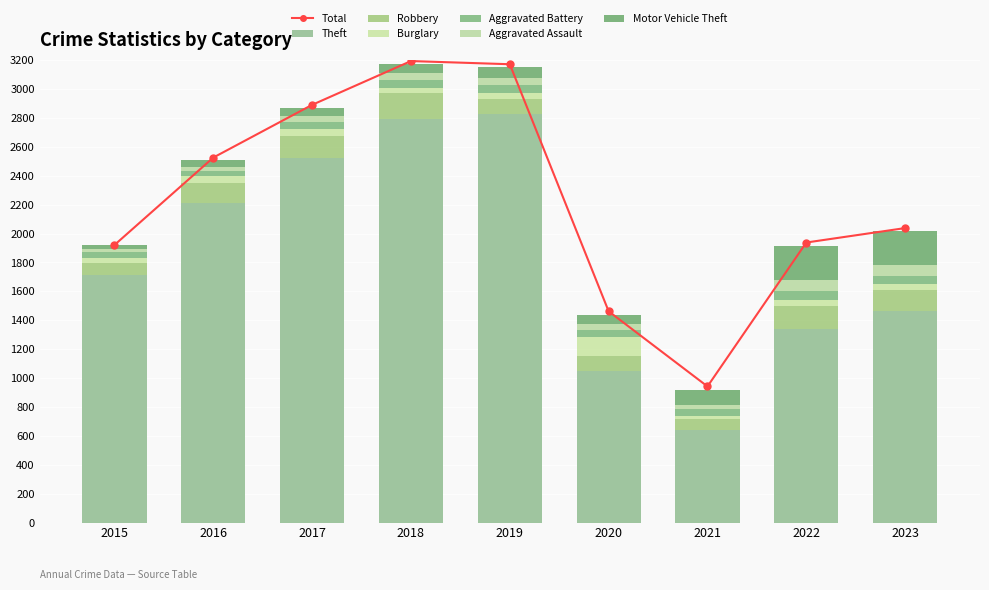

List the labels in order of Theft value, smallest first.

2021, 2020, 2022, 2023, 2015, 2016, 2017, 2018, 2019